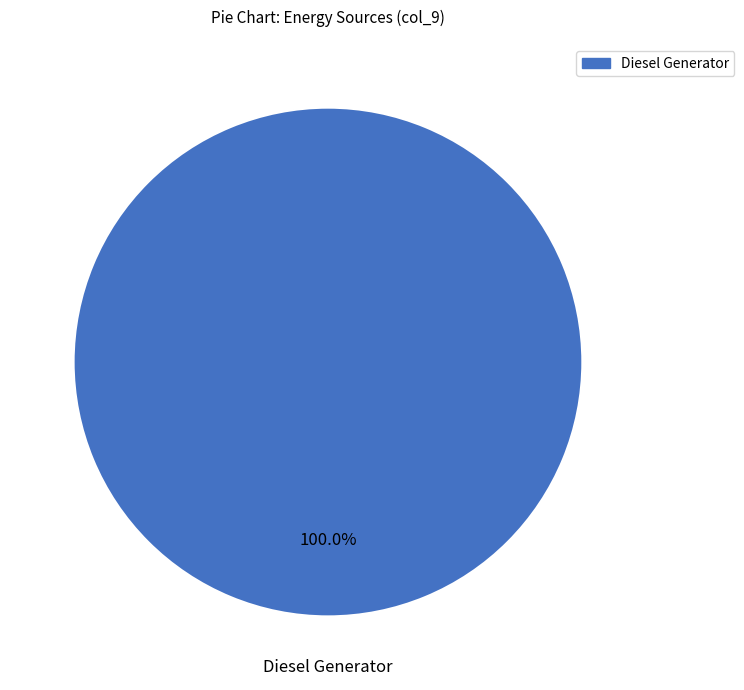

How many slices are in this pie chart?

1